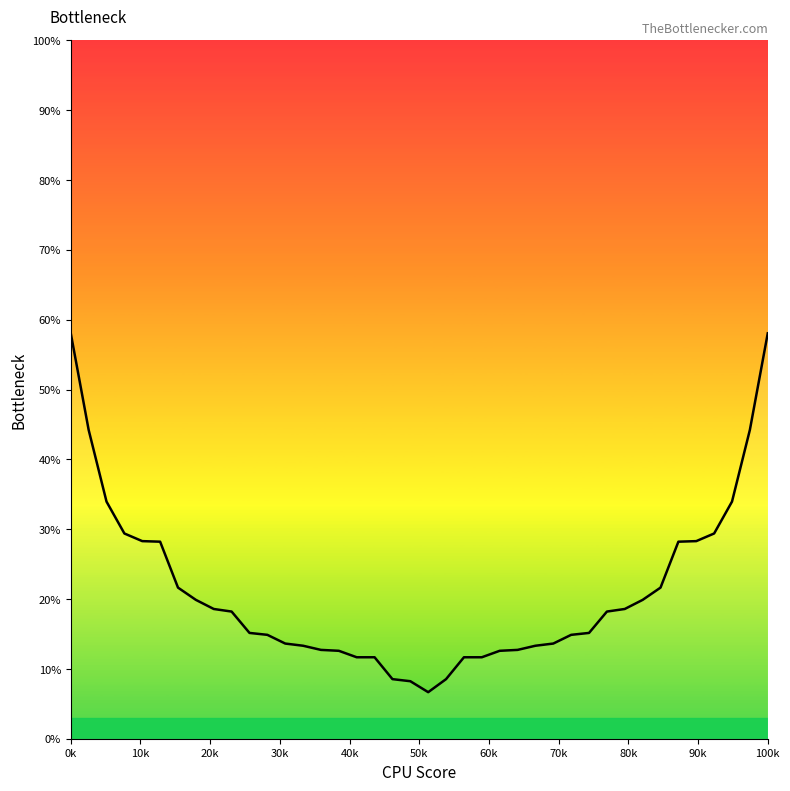

What is the smallest value displayed?

6.7